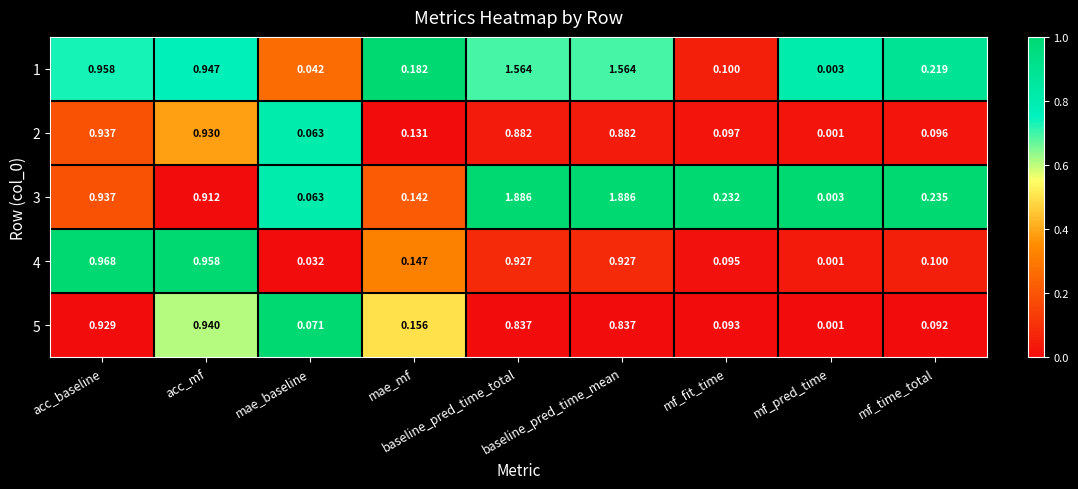

How many series are shown in this chart?

5